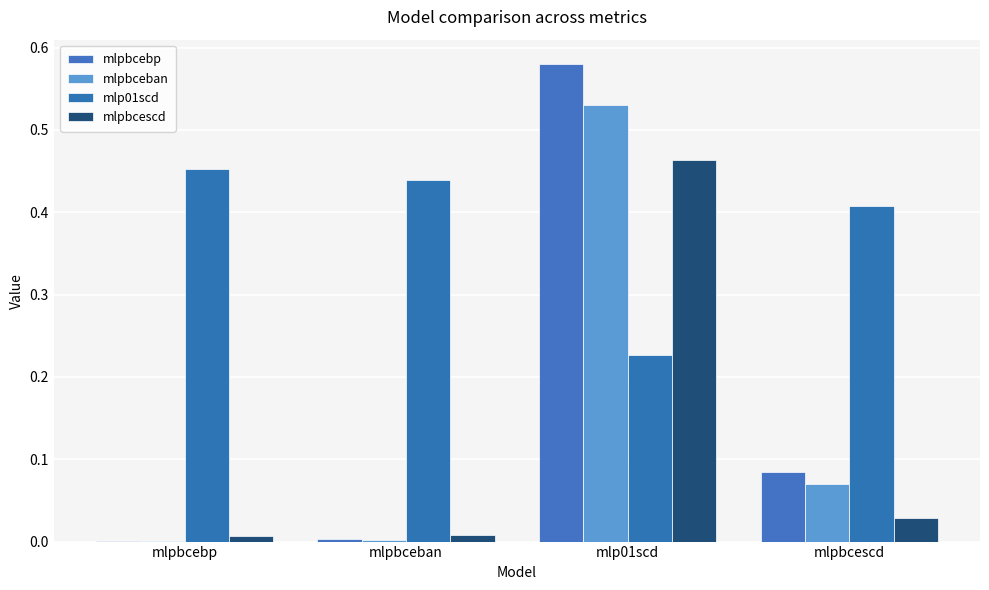

What are all the series names shown in the legend?

mlpbcebp, mlpbceban, mlp01scd, mlpbcescd